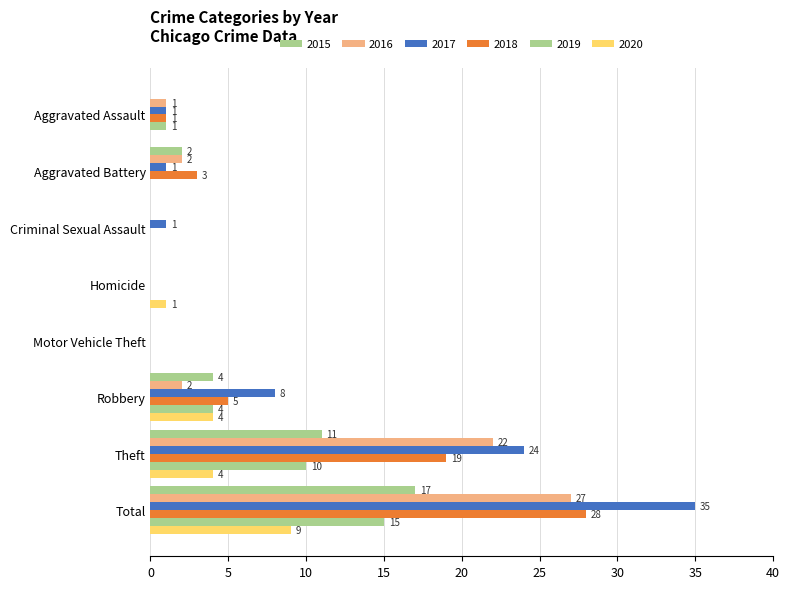

How many positive values does the 2017 series have?

6